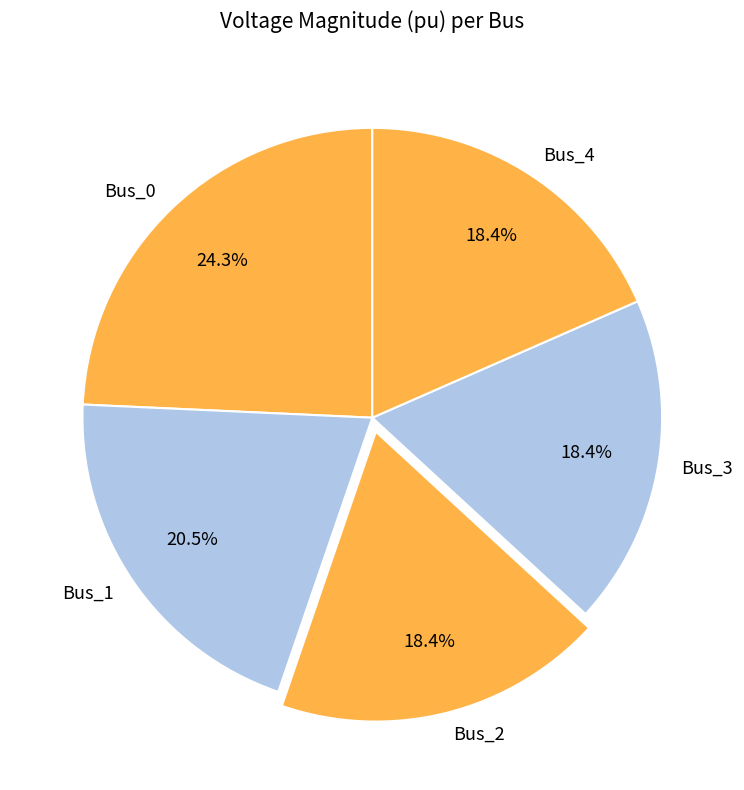

What percentage do Bus_1 and Bus_2 together represent?

38.9%